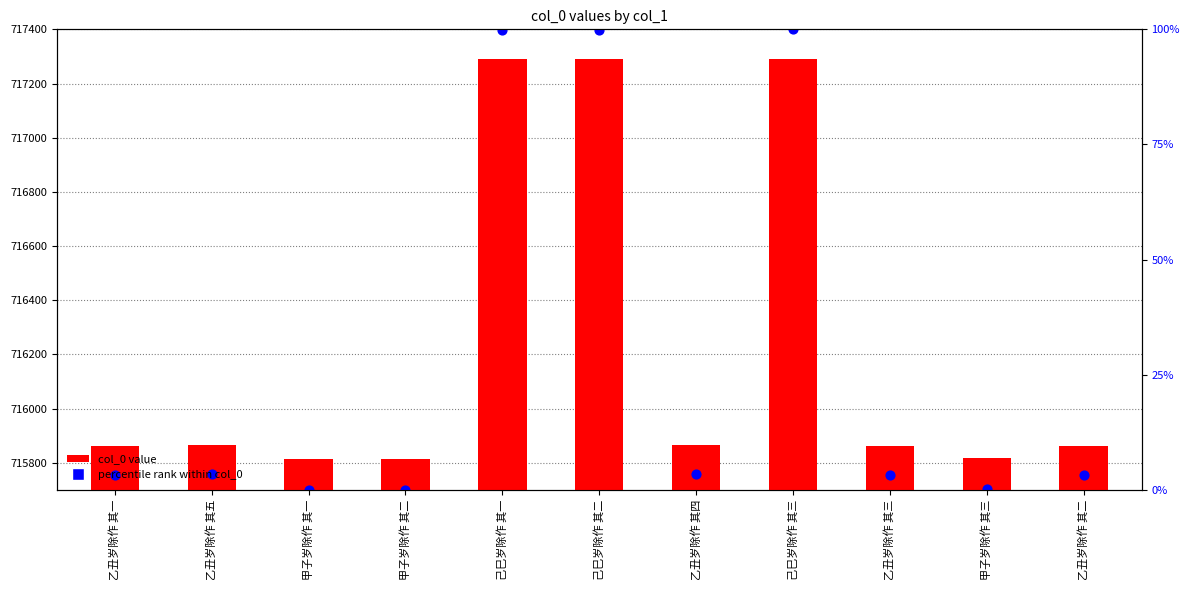

At which category is the sum across all series the highest?

己巳岁除作 其三